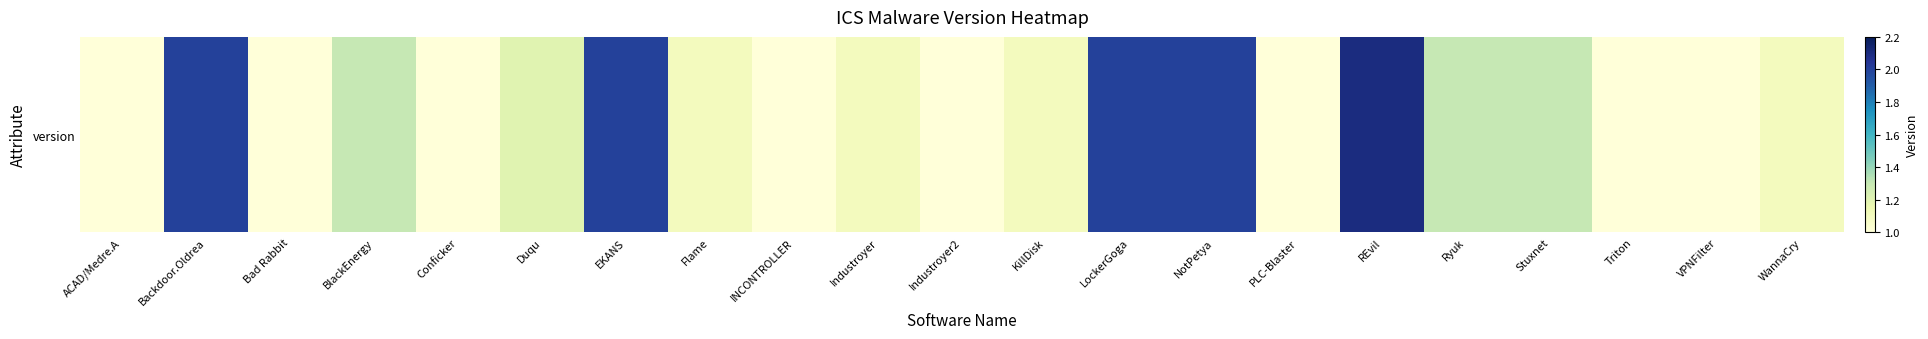

Rank the categories by value from lowest to highest.

ACAD/Medre.A, Bad Rabbit, Conficker, INCONTROLLER, Industroyer2, PLC-Blaster, Triton, VPNFilter, Flame, Industroyer, KillDisk, WannaCry, Duqu, BlackEnergy, Ryuk, Stuxnet, Backdoor.Oldrea, EKANS, LockerGoga, NotPetya, REvil